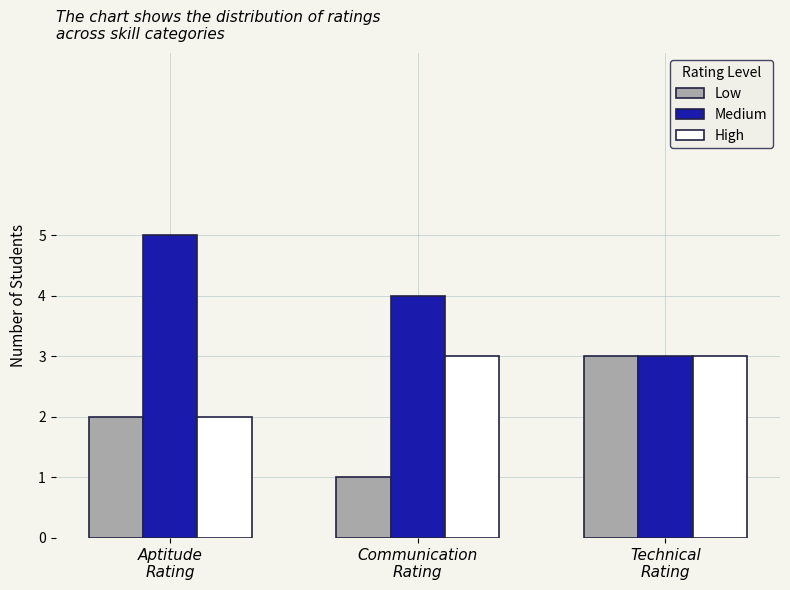

At which label does Medium first exceed 4?

Aptitude
Rating